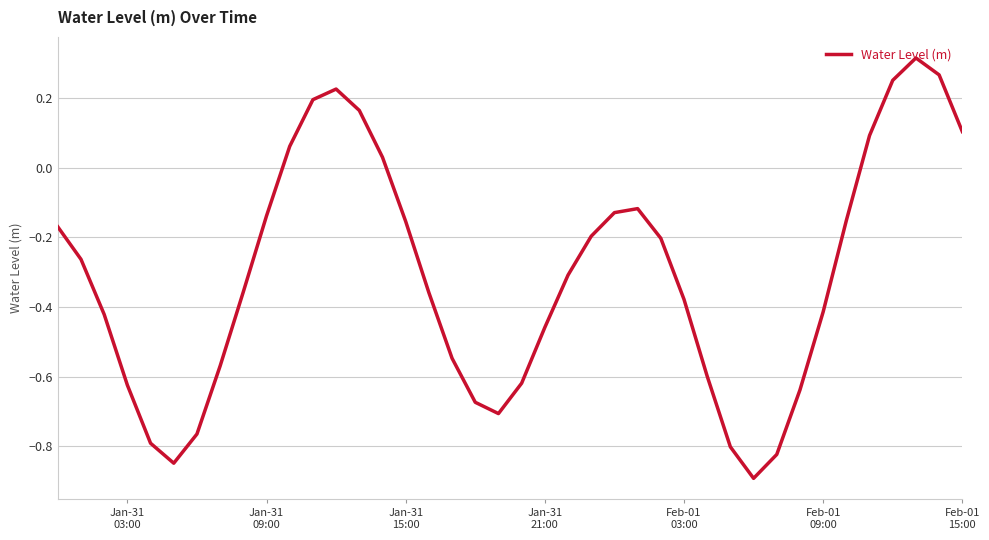

Count the number of values greater than 0.

10